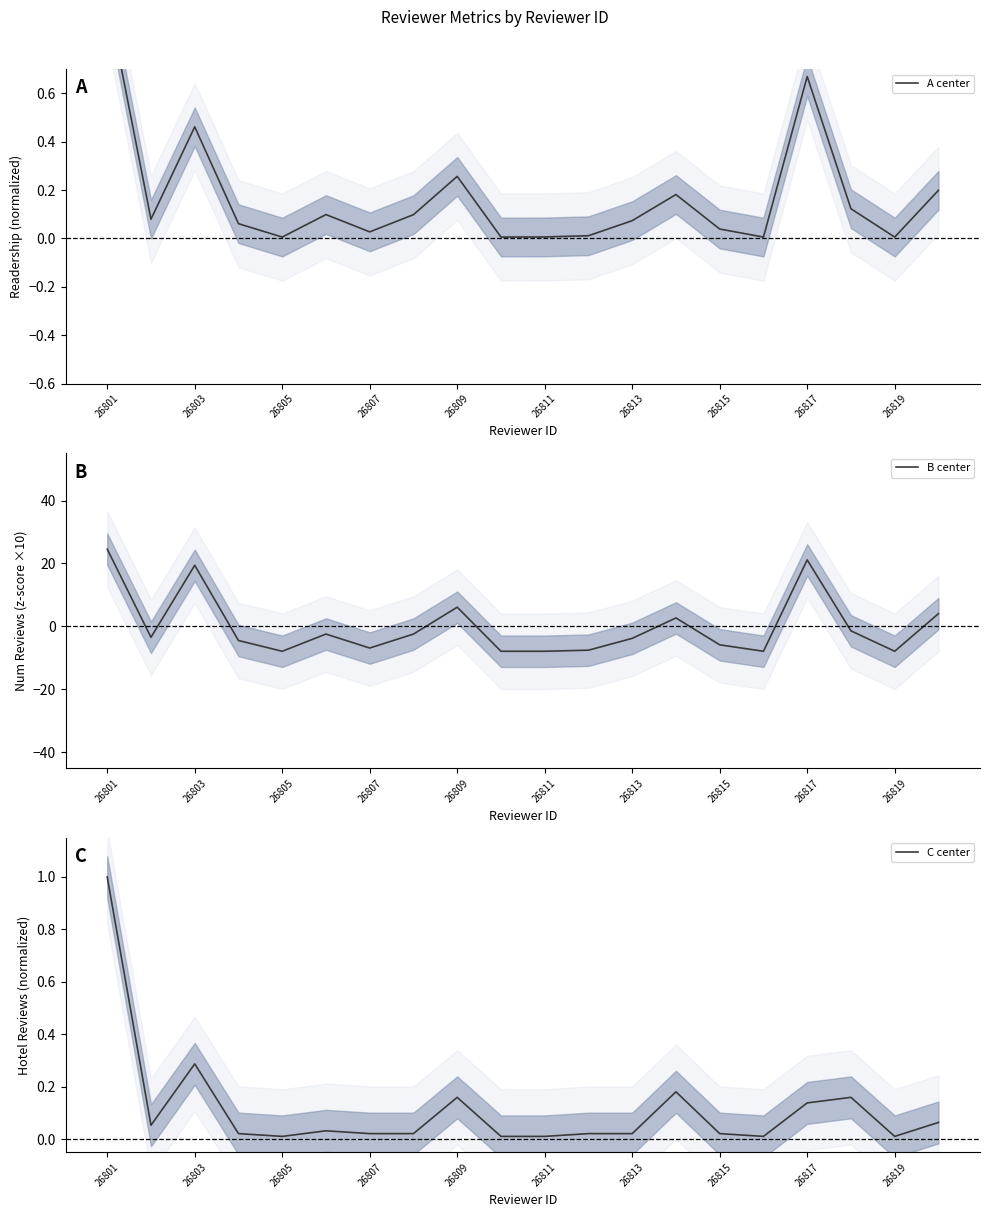

Does the chart display data point markers on the line(s)?

No